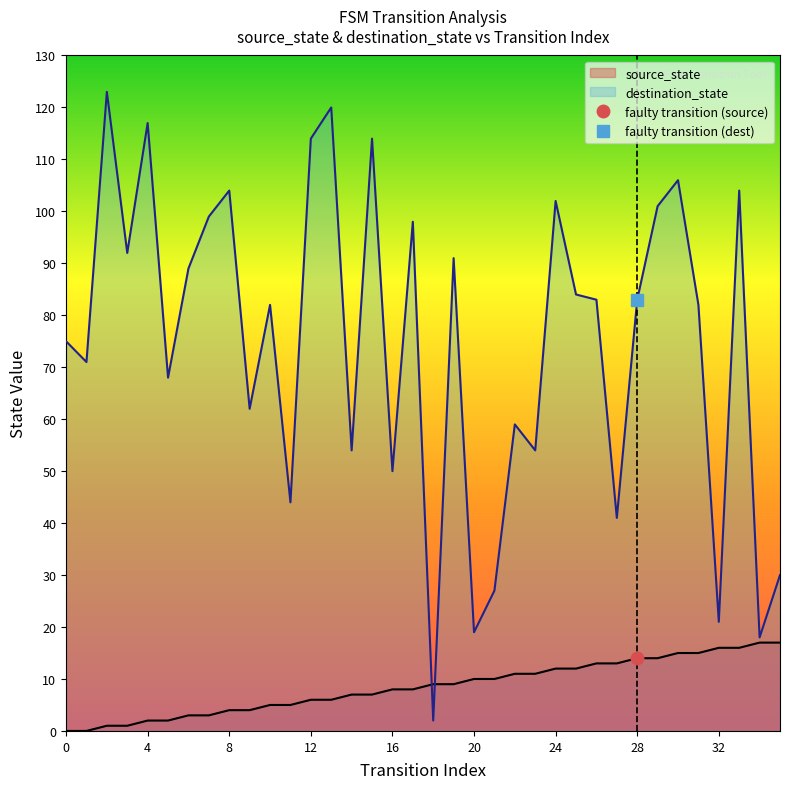

Is it true that destination_state equals 24 at 29?

False